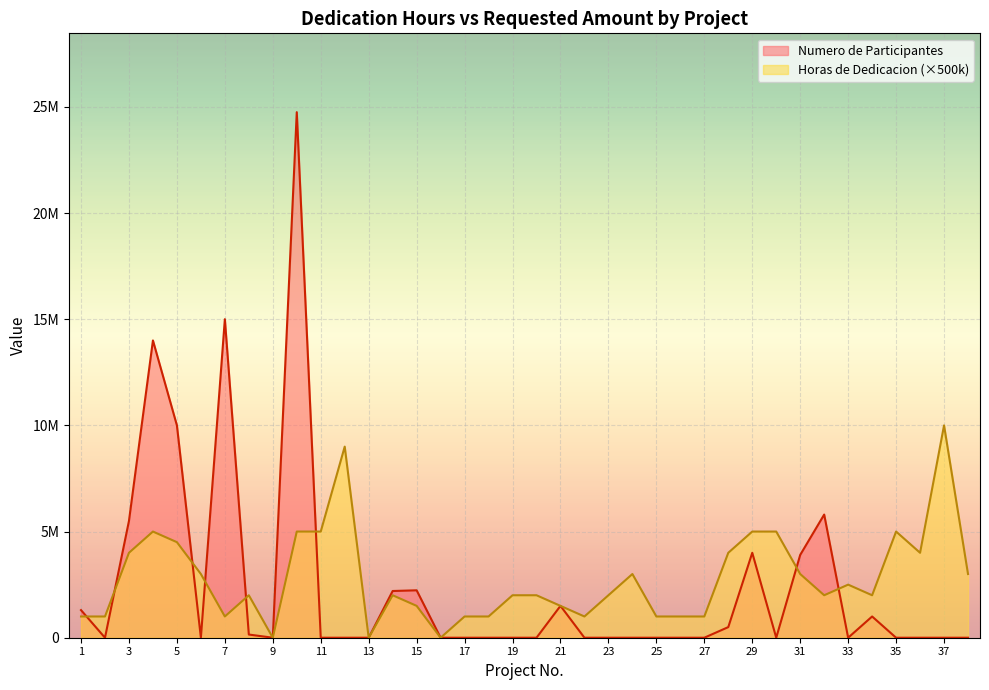

At how many categories does at least one series exceed 12246762?

3